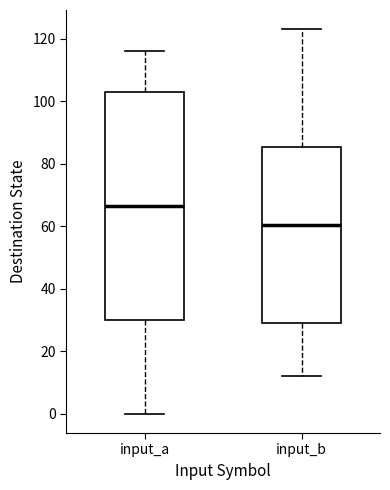

Where does the median line of the box for input_b sit on the y-axis? The values are not printed on the chart, so give them approximately, as read against the axis.

60